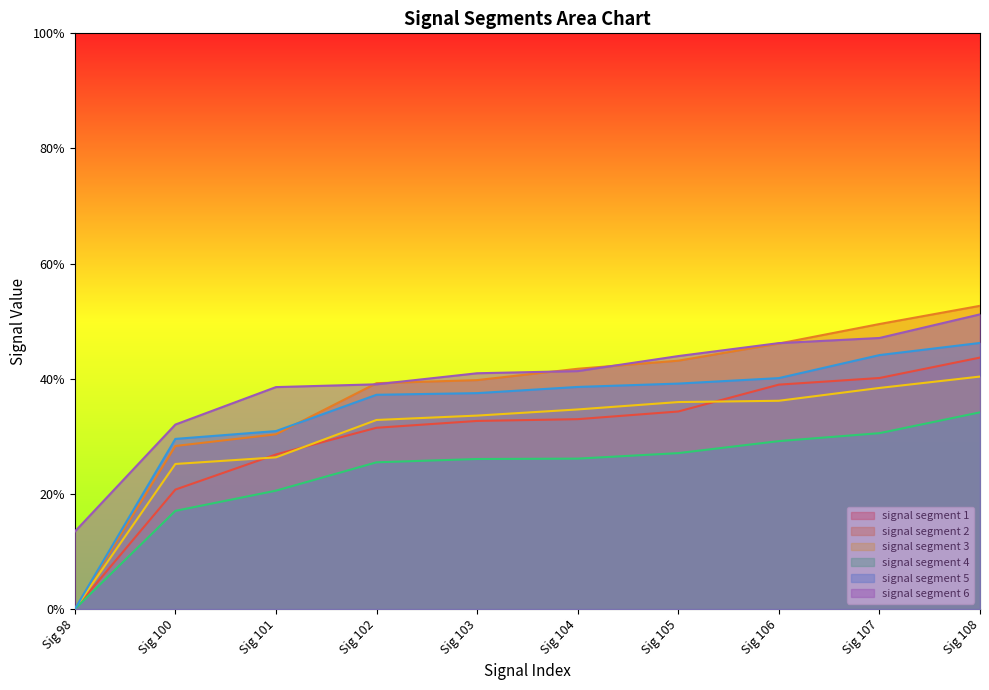

Which series has the largest range (max minus min)?

signal segment 2